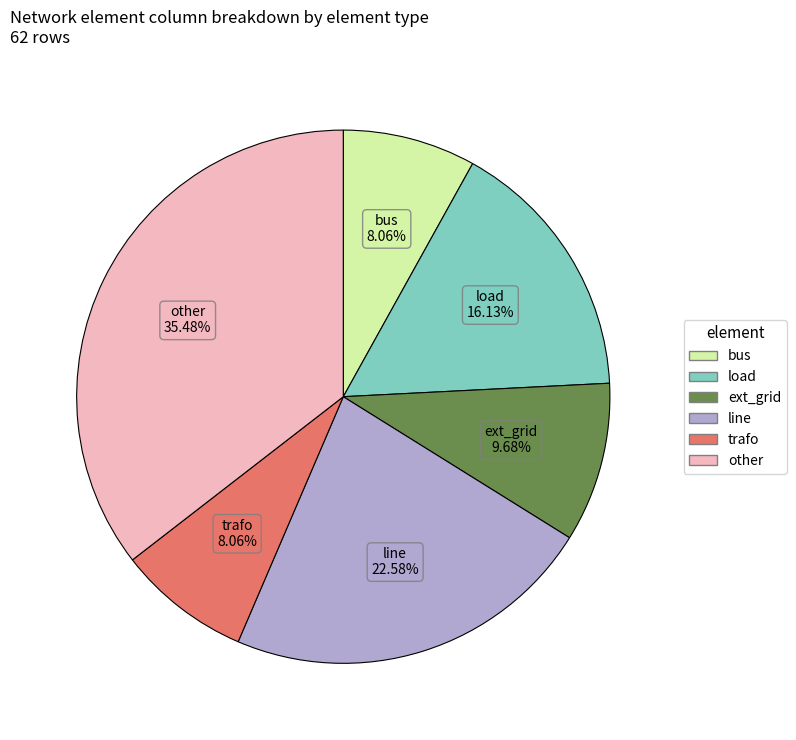

Which category has the biggest portion of the pie?

other